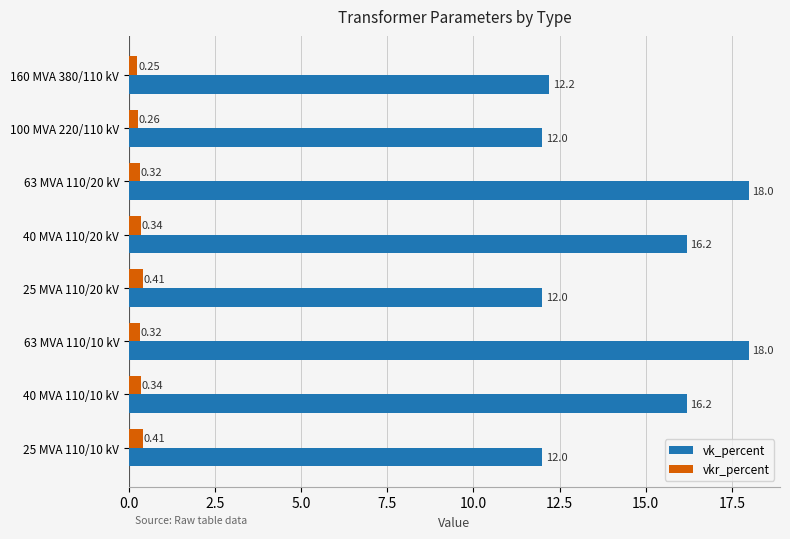

What are all the series names shown in the legend?

vk_percent, vkr_percent